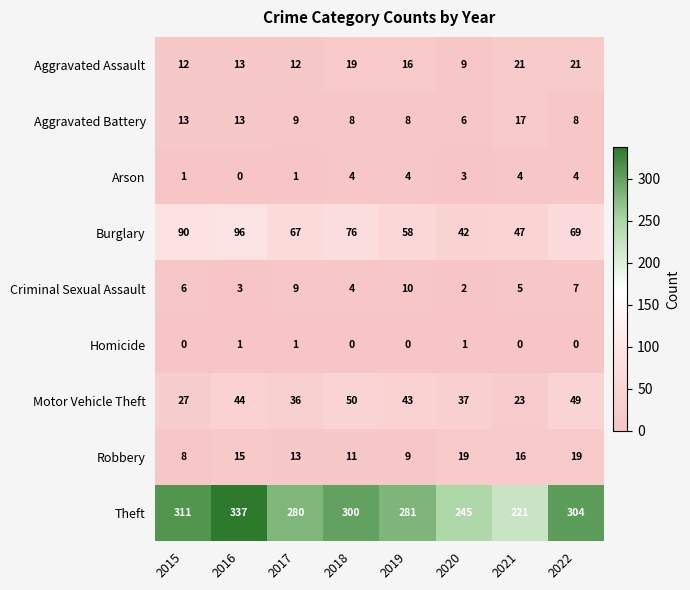

Which category has the highest value across all series?

2016